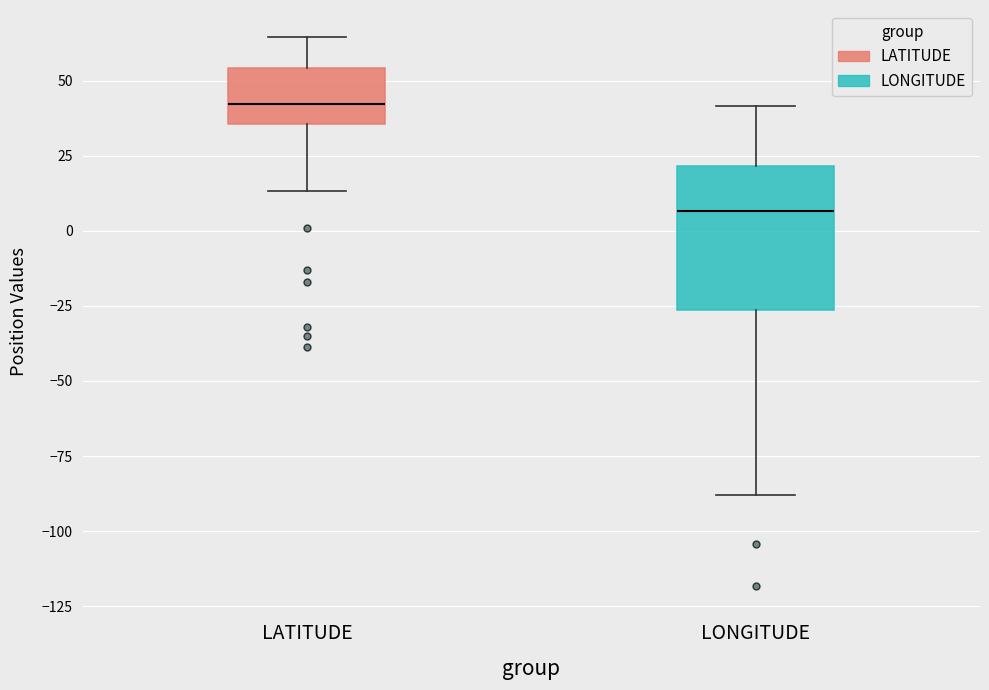

Where does the upper whisker of the box for LONGITUDE end on the y-axis? The values are not printed on the chart, so give them approximately, as read against the axis.

40